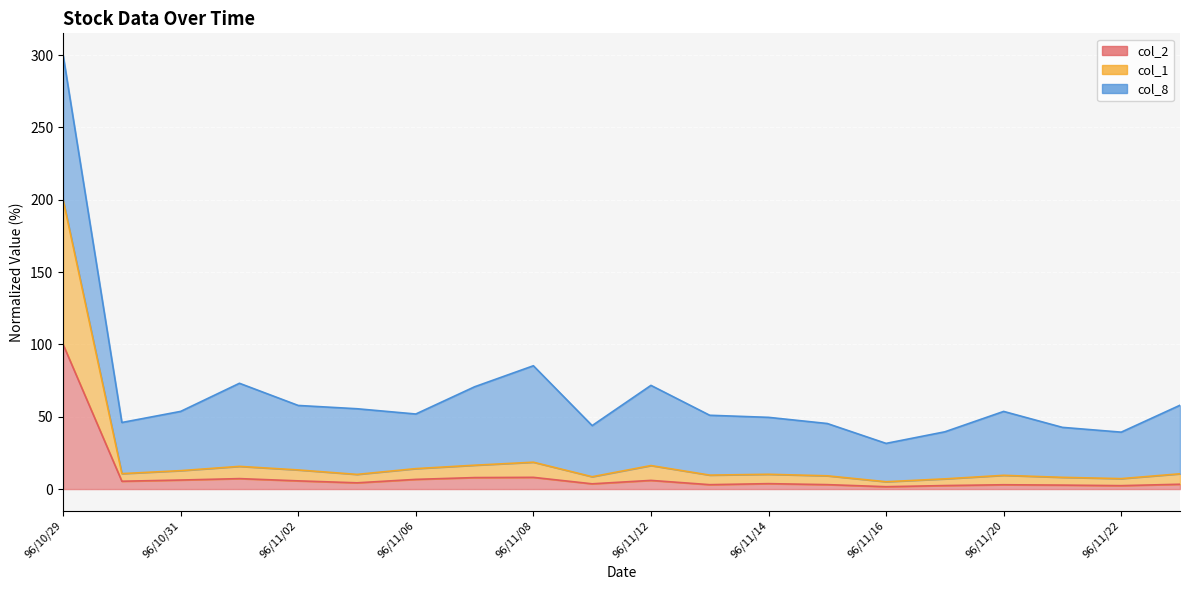

At which category is the sum across all series the highest?

96/10/29